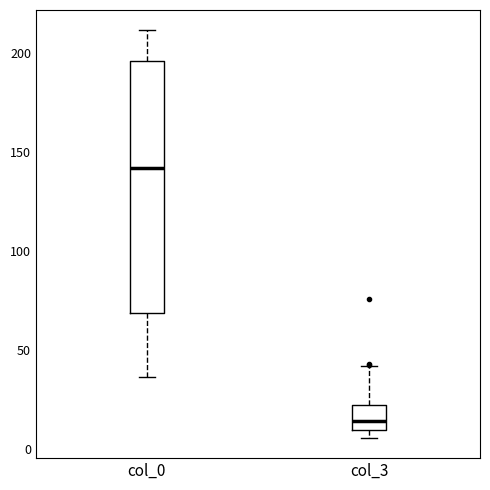

Reading left to right, read every box against the y-axis: the position of its median line, the range the box covers, and the ends of its whiskers. The values are not printed on the chart, so give them approximately, as read against the axis.

col_0: median 140, box 70 to 195, whiskers 35 to 210
col_3: median 15, box 10 to 20, whiskers 5 to 40